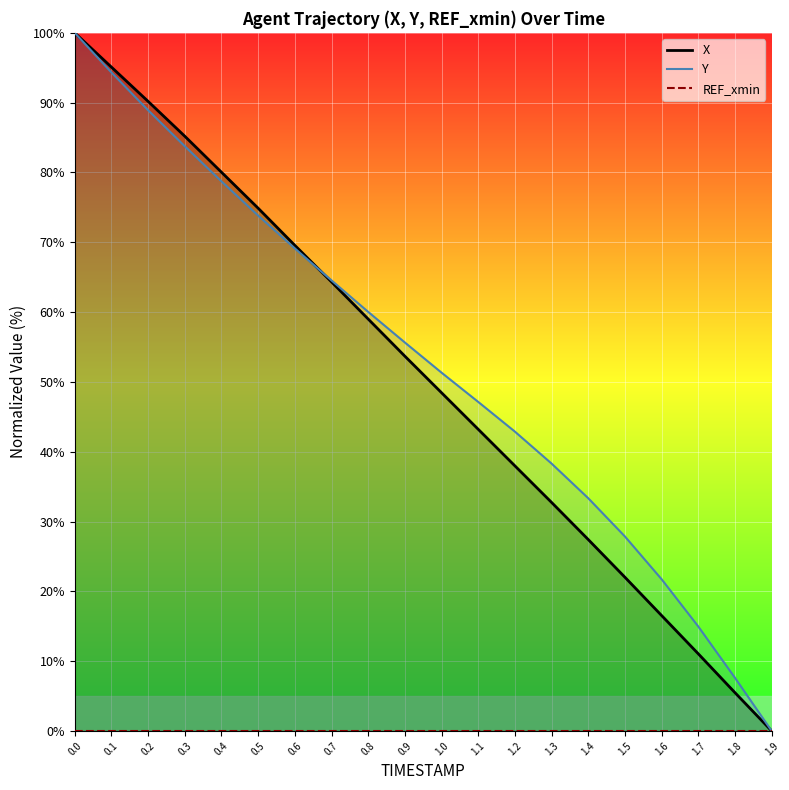

What is the sum of all X values?

1016.8